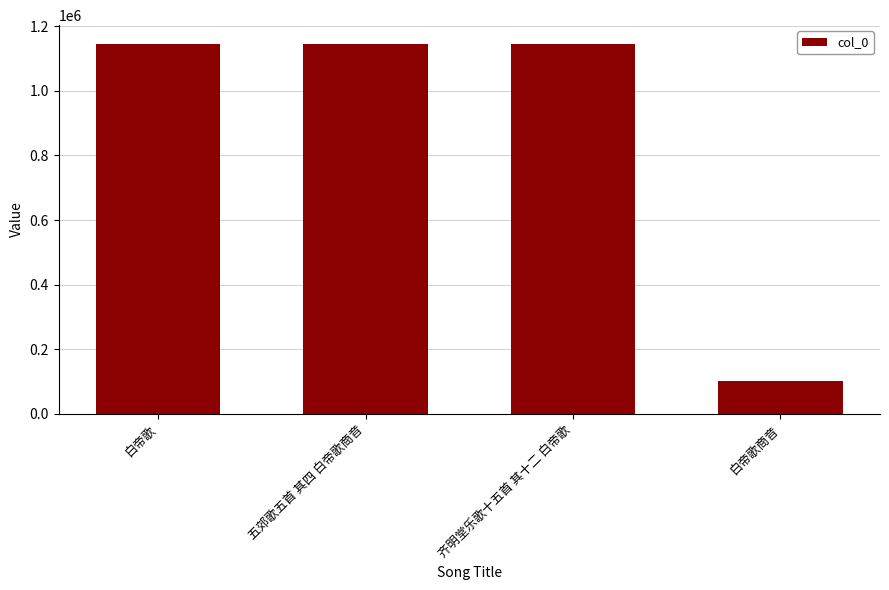

What is the value of the 4th bar from the left?

101567